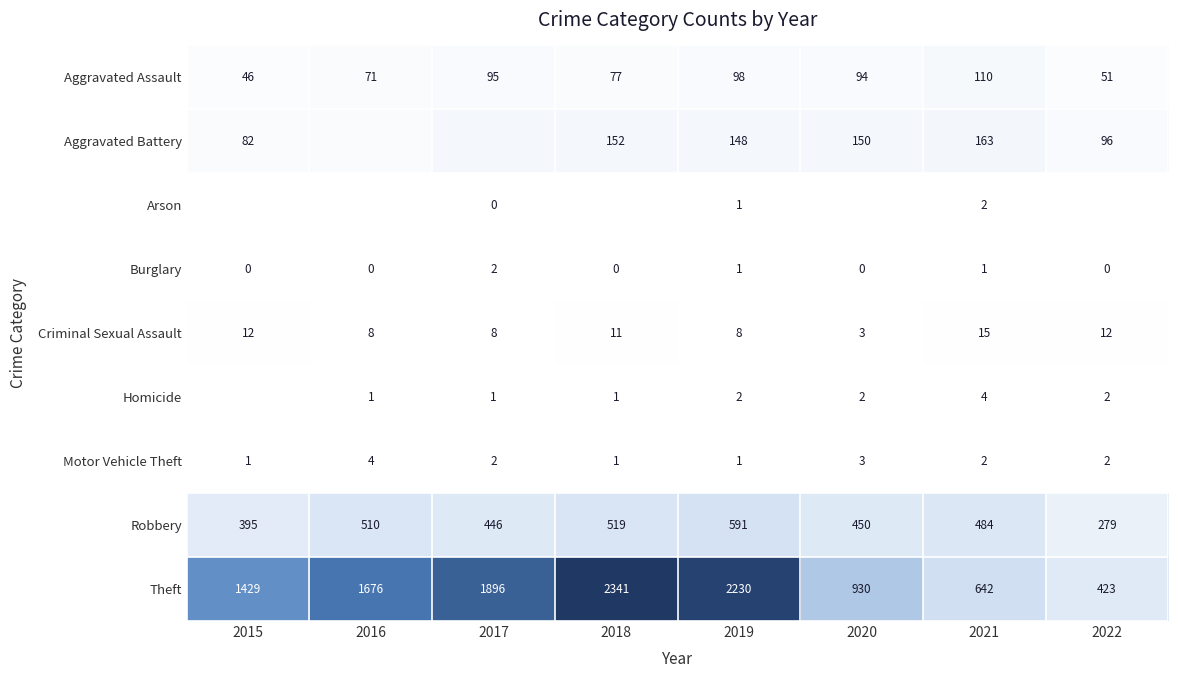

At which category is the sum across all series the highest?

2018